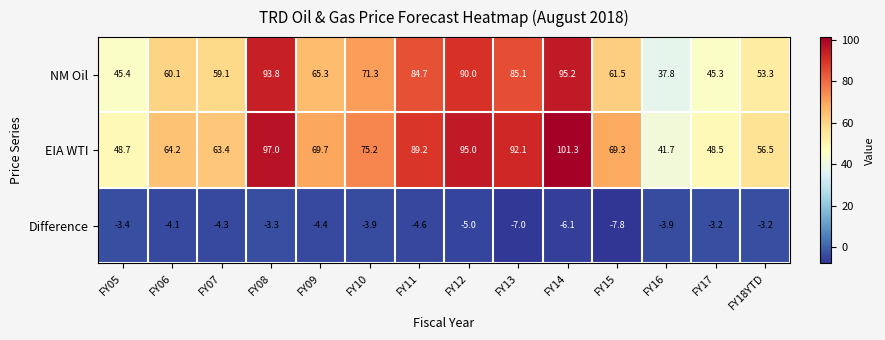

Where does the EIA WTI series first go above 69?

FY08